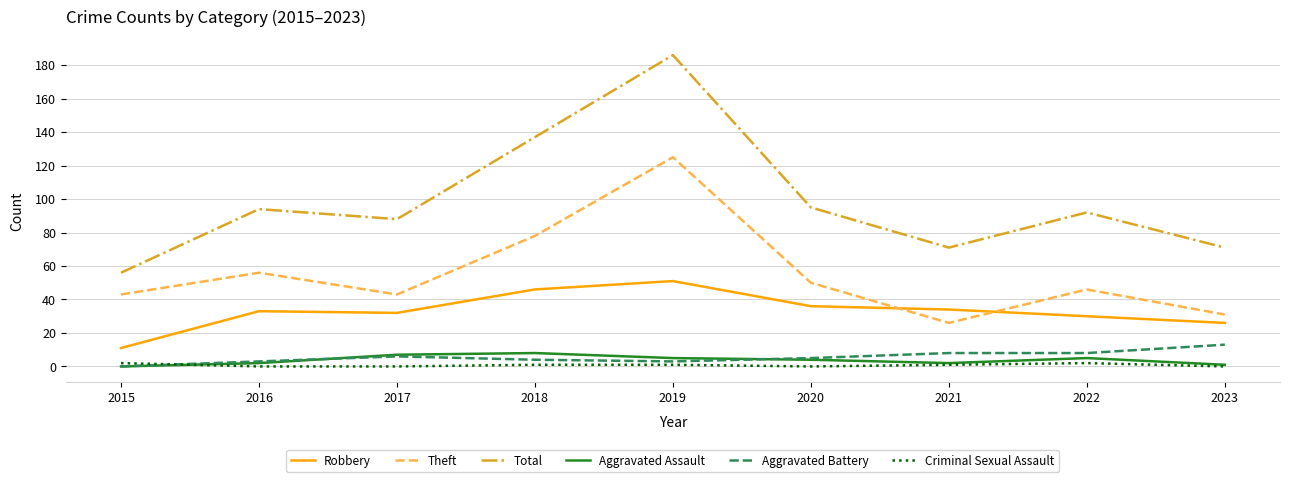

How many Criminal Sexual Assault values are between 0 and 1?

7